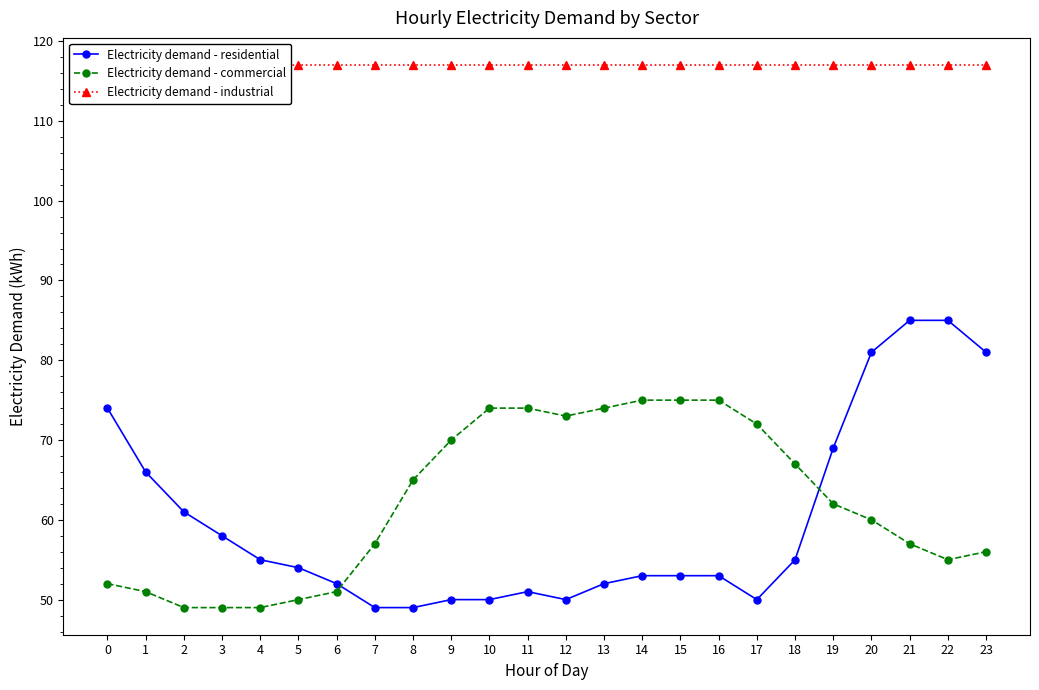

How many categories are shown in the chart?

24